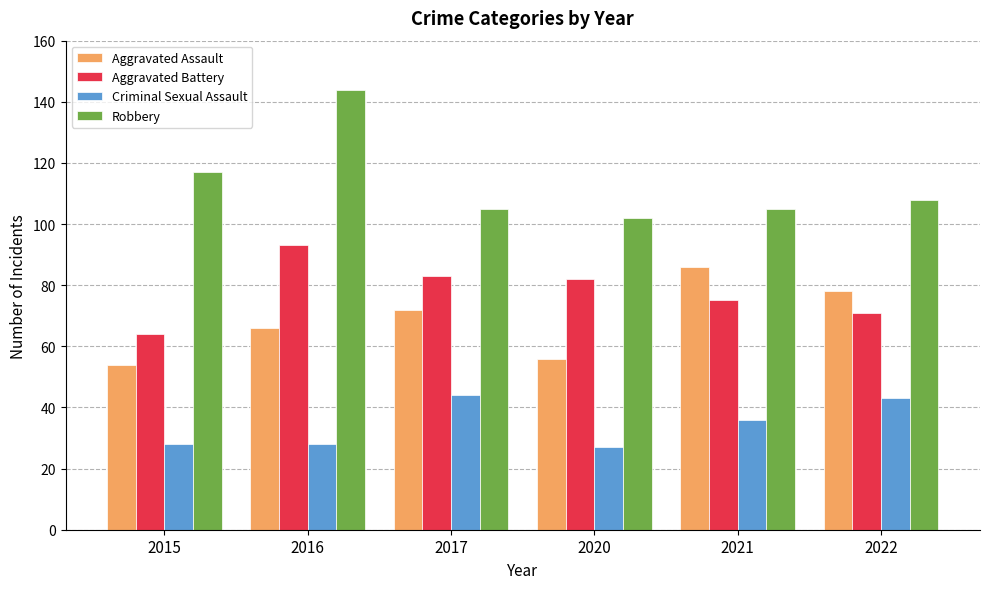

What is the difference between the highest and lowest values at 2015?

89